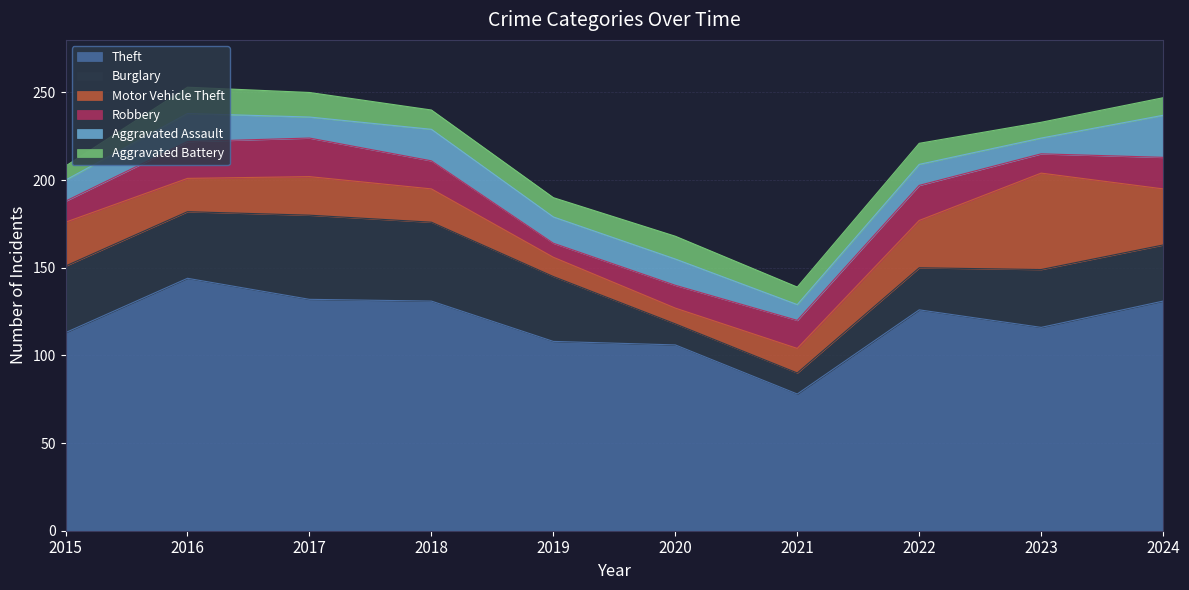

The Burglary series shows 13 at 2019. True or false?

False